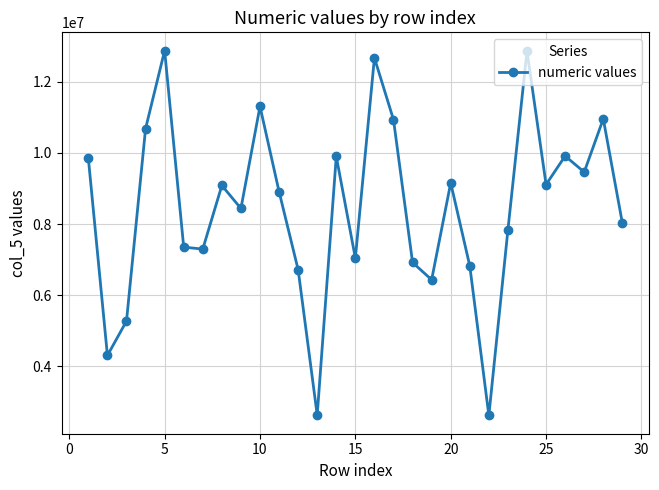

What is the value of the 17th point from the left?

10931935